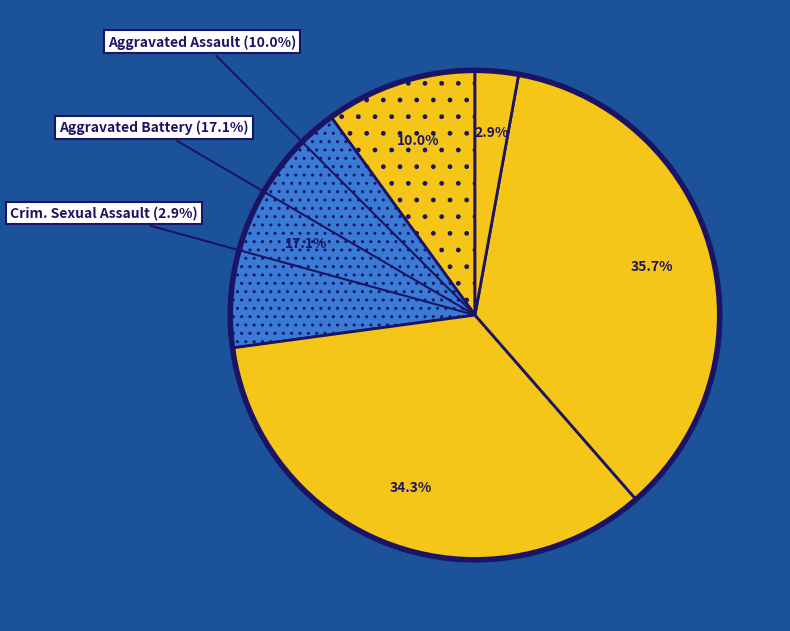

Which category has the smallest portion of the pie?

Criminal Sexual Assault